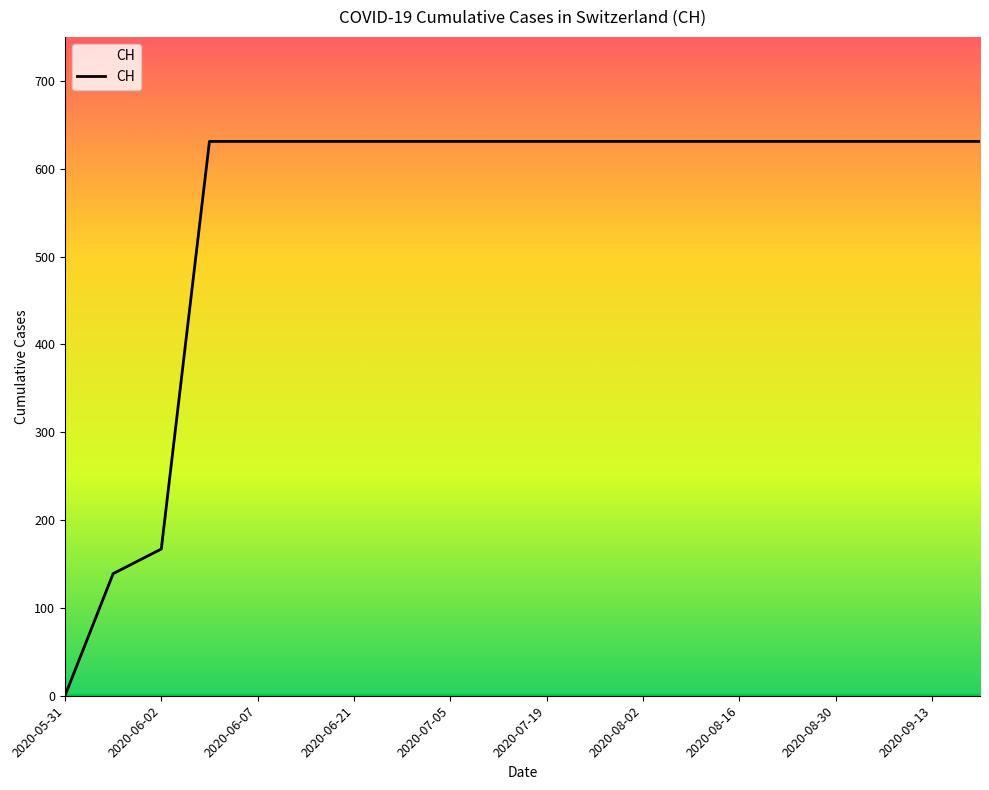

What is the maximum value shown in the chart?

631